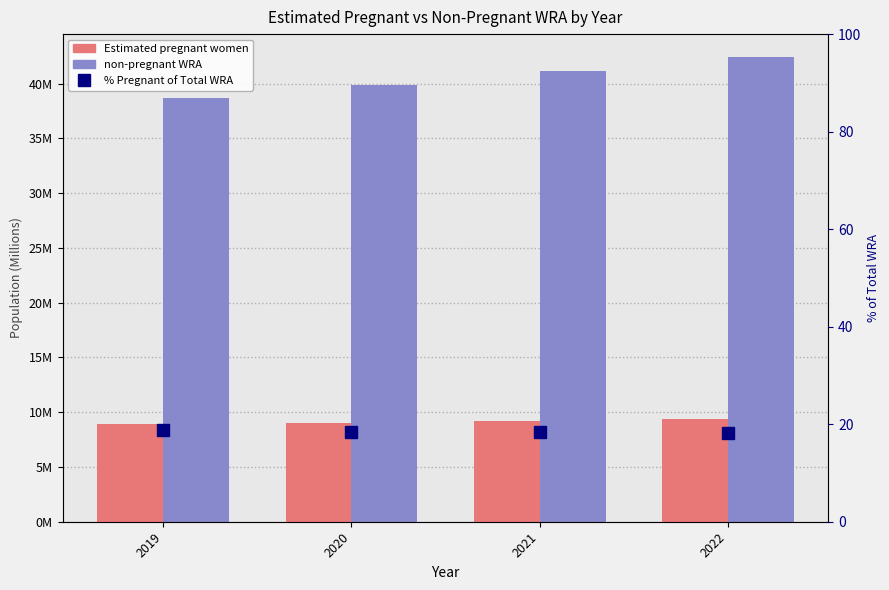

Is it true that non-pregnant WRA equals 38.7 at 2019?

True